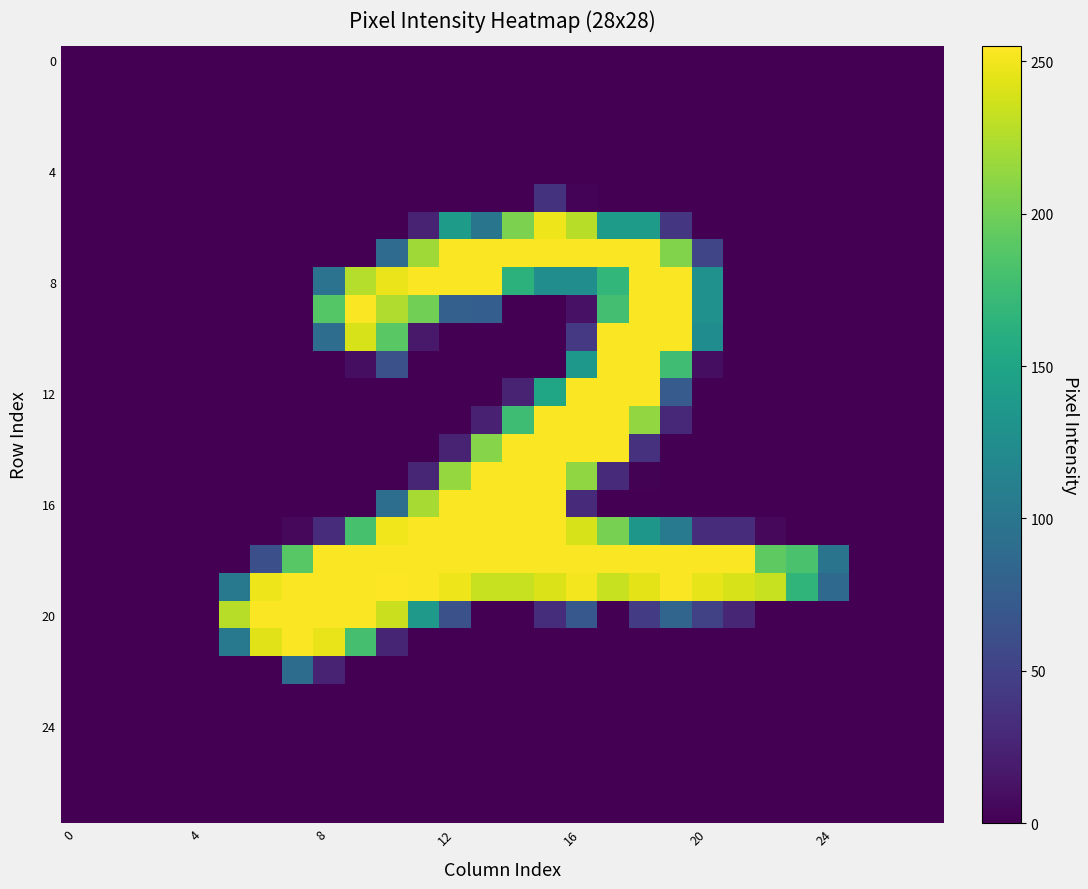

At how many categories does at least one series exceed 63?

20